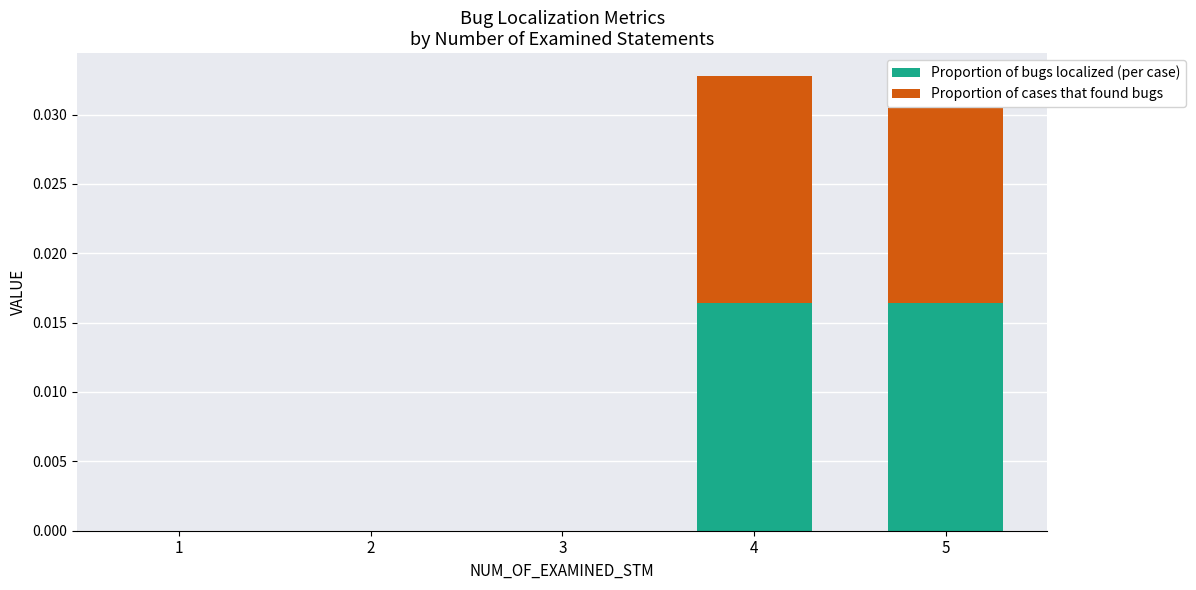

How many categories are shown in the chart?

5